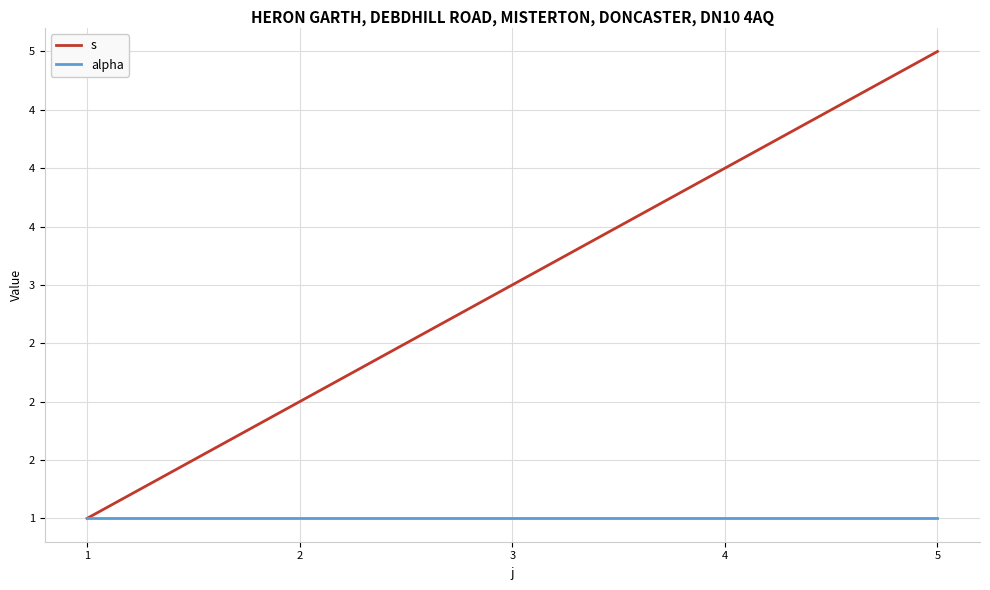

What are all the series names shown in the legend?

s, alpha